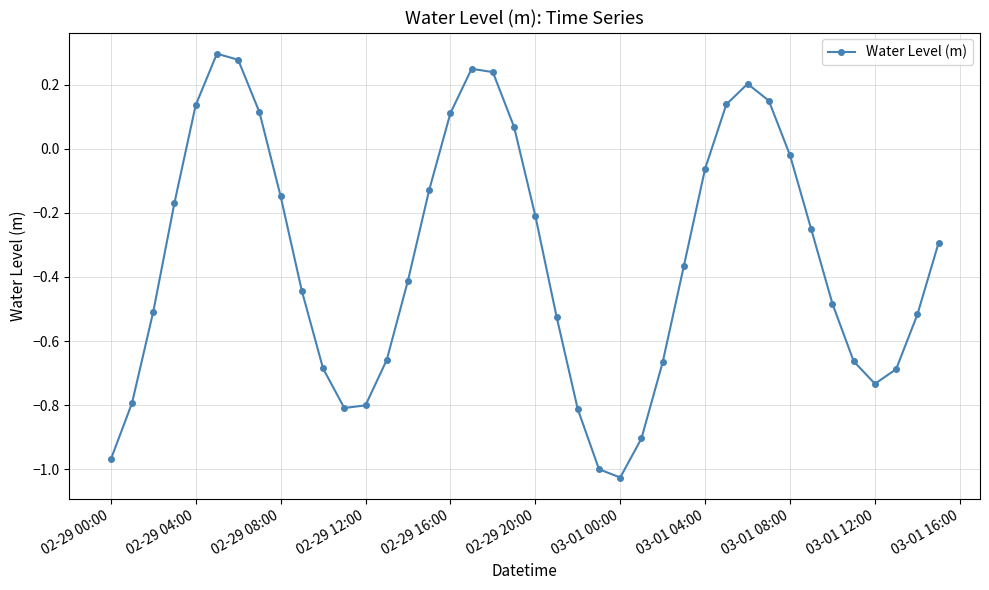

How many interior local valleys (lower than both neighbors) does the data have?

3